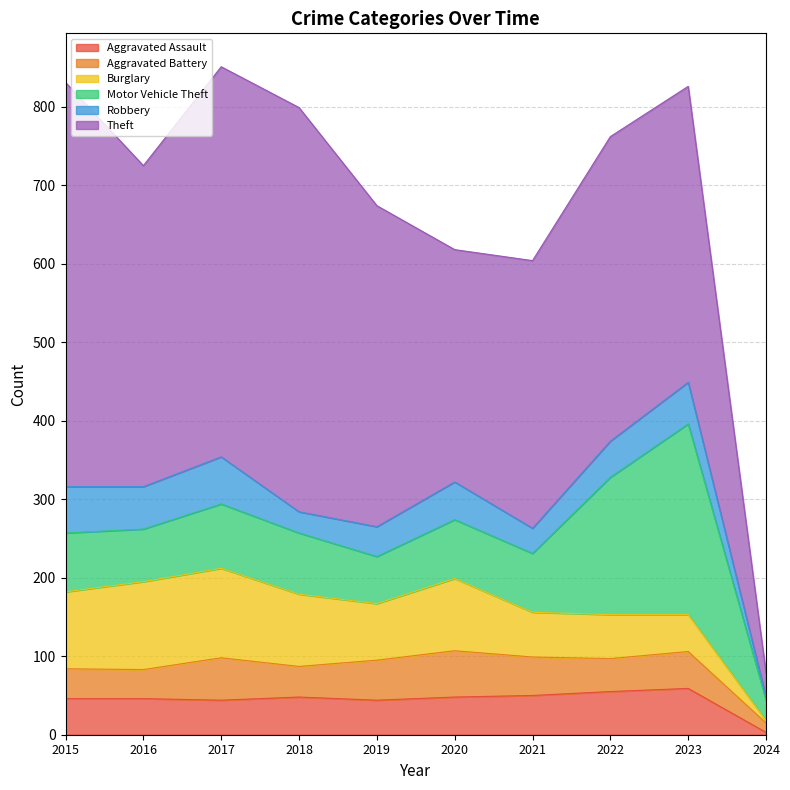

What is the minimum value for Motor Vehicle Theft?

26